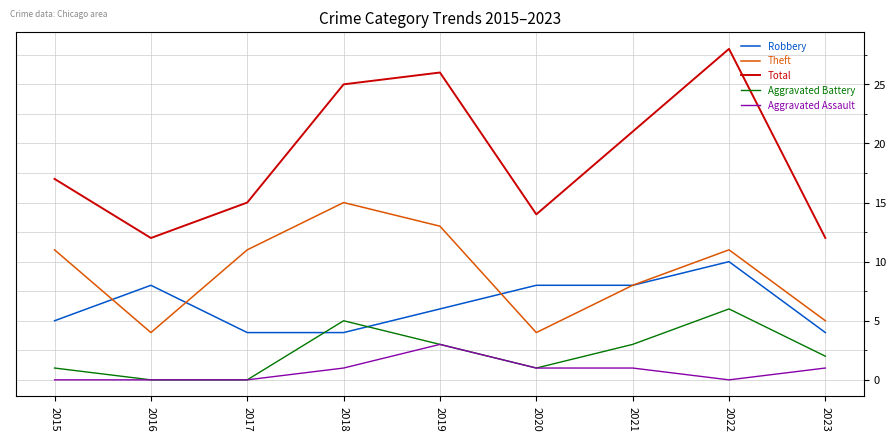

Is this an area chart (filled region under the line)?

No